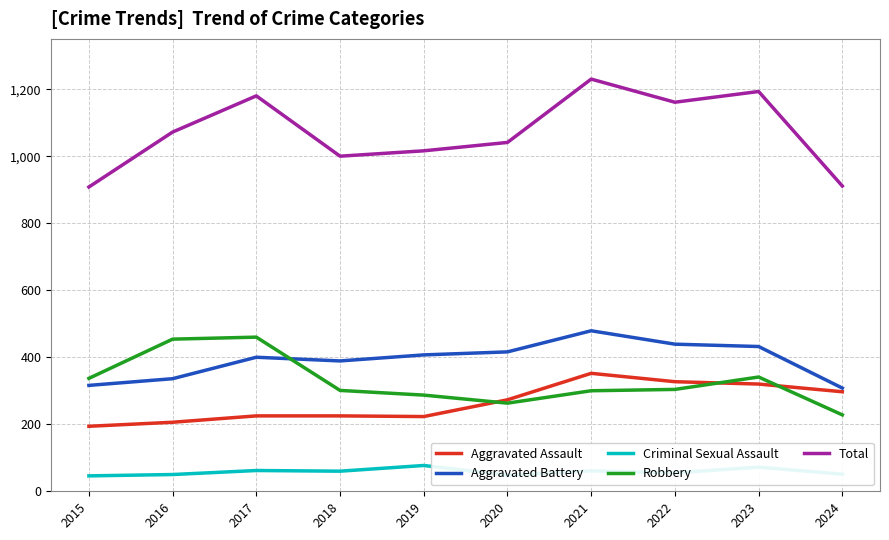

Between 2018 and 2023, which series saw the biggest shift?

Total